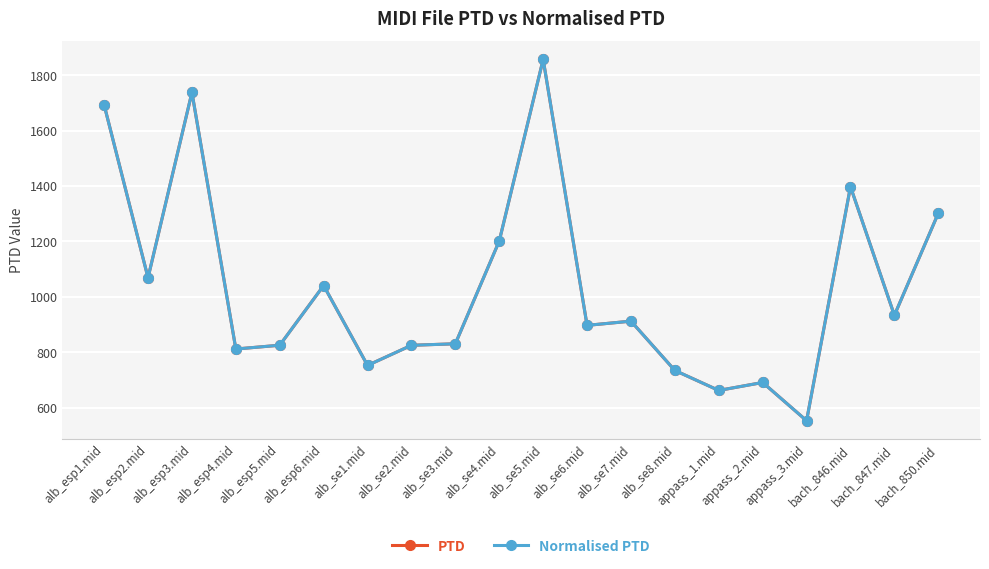

What value does the PTD series have at alb_esp6.mid?

1040.9